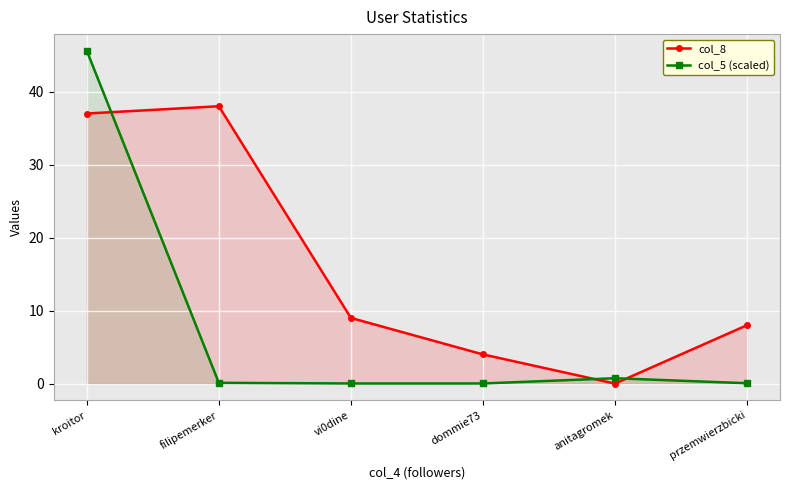

Reading left to right, list all the values displayed in this chart.

col_8: 37.0	38.0	9.0	4.0	0.0	8.0
col_5 (scaled): 45.6	0.1	0.0	0.0	0.7	0.1